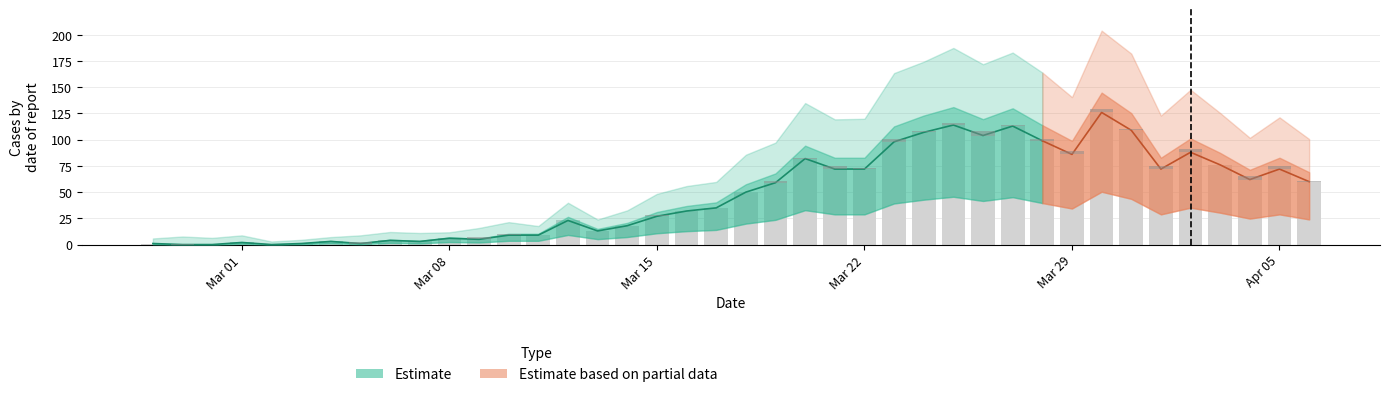

How many groups of bars are there?

40